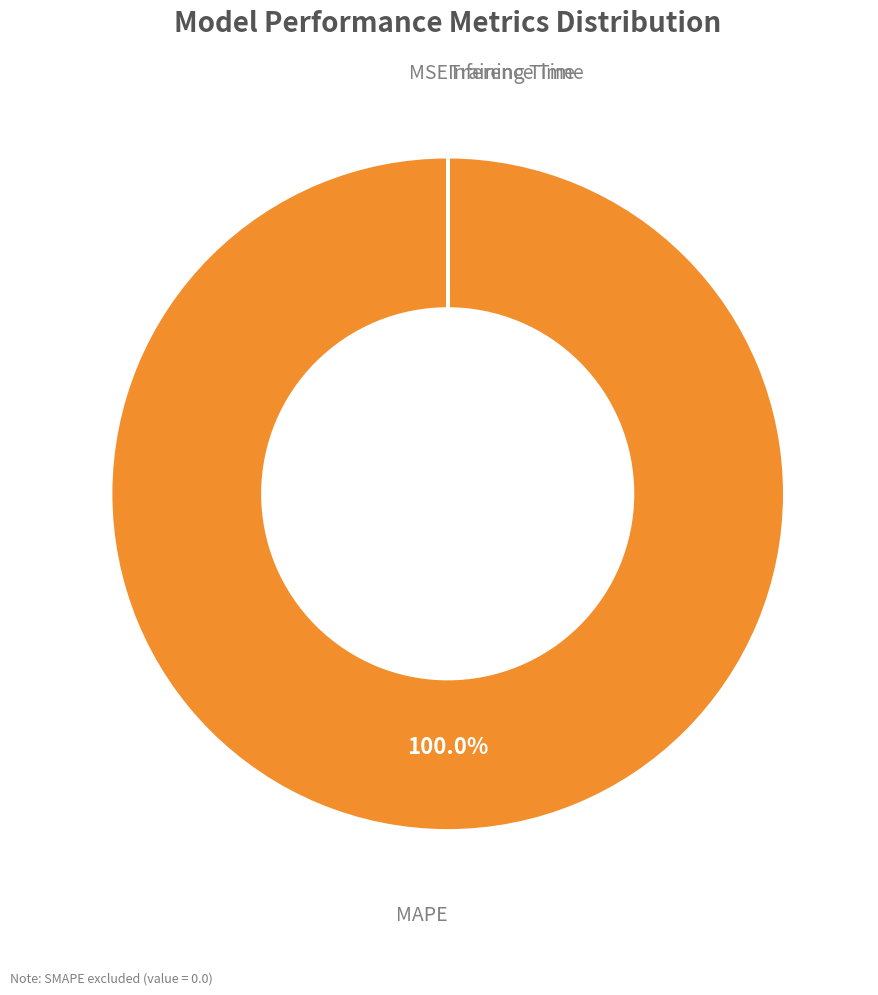

Is there any slice that represents more than half of the pie?

Yes